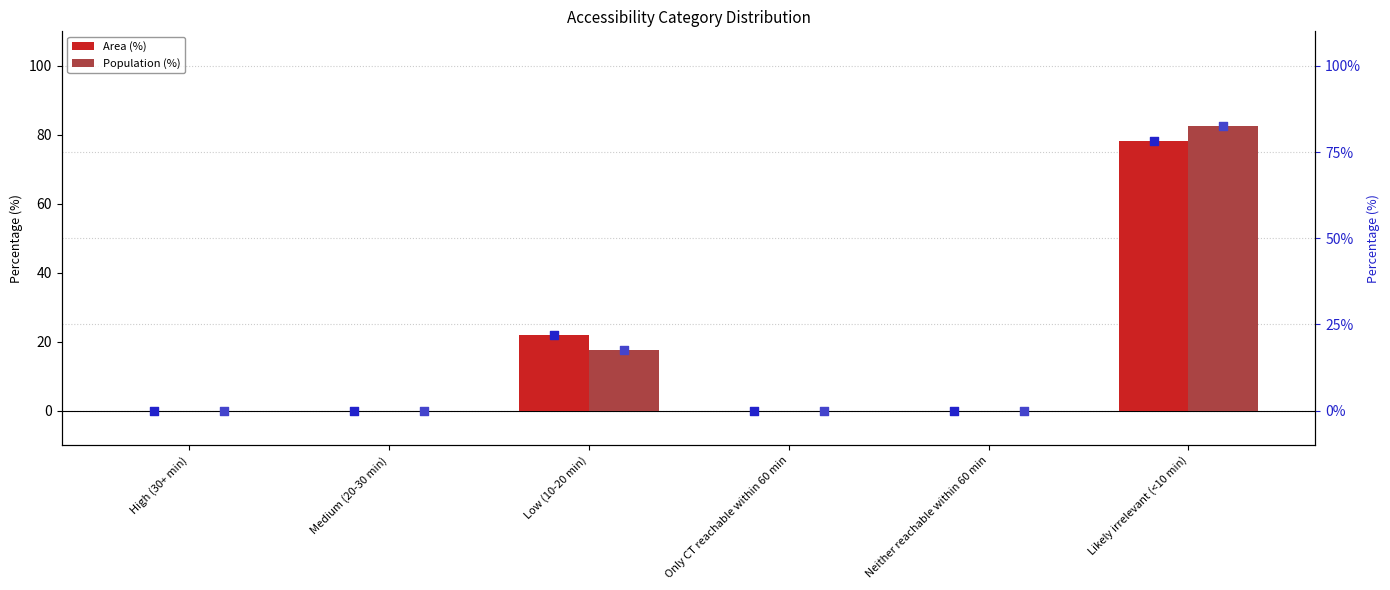

Which series reaches the maximum Y coordinate?

Population (%)